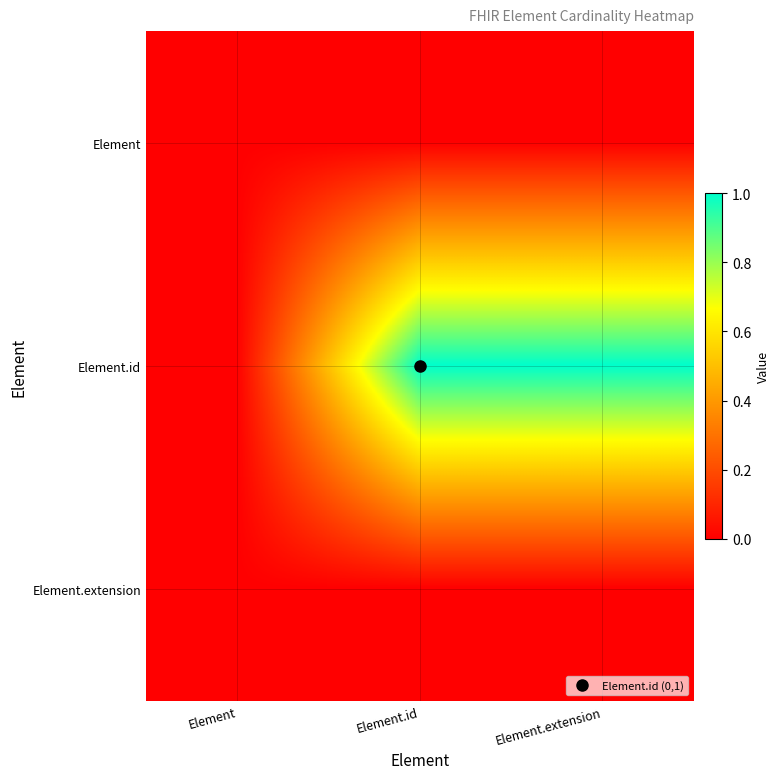

Reading right to left, what are all the values shown in this chart?

Element: Element.extension=0	Element.id=0	Element=0
Element.id: Element.extension=1	Element.id=1	Element=0
Element.extension: Element.extension=0	Element.id=0	Element=0